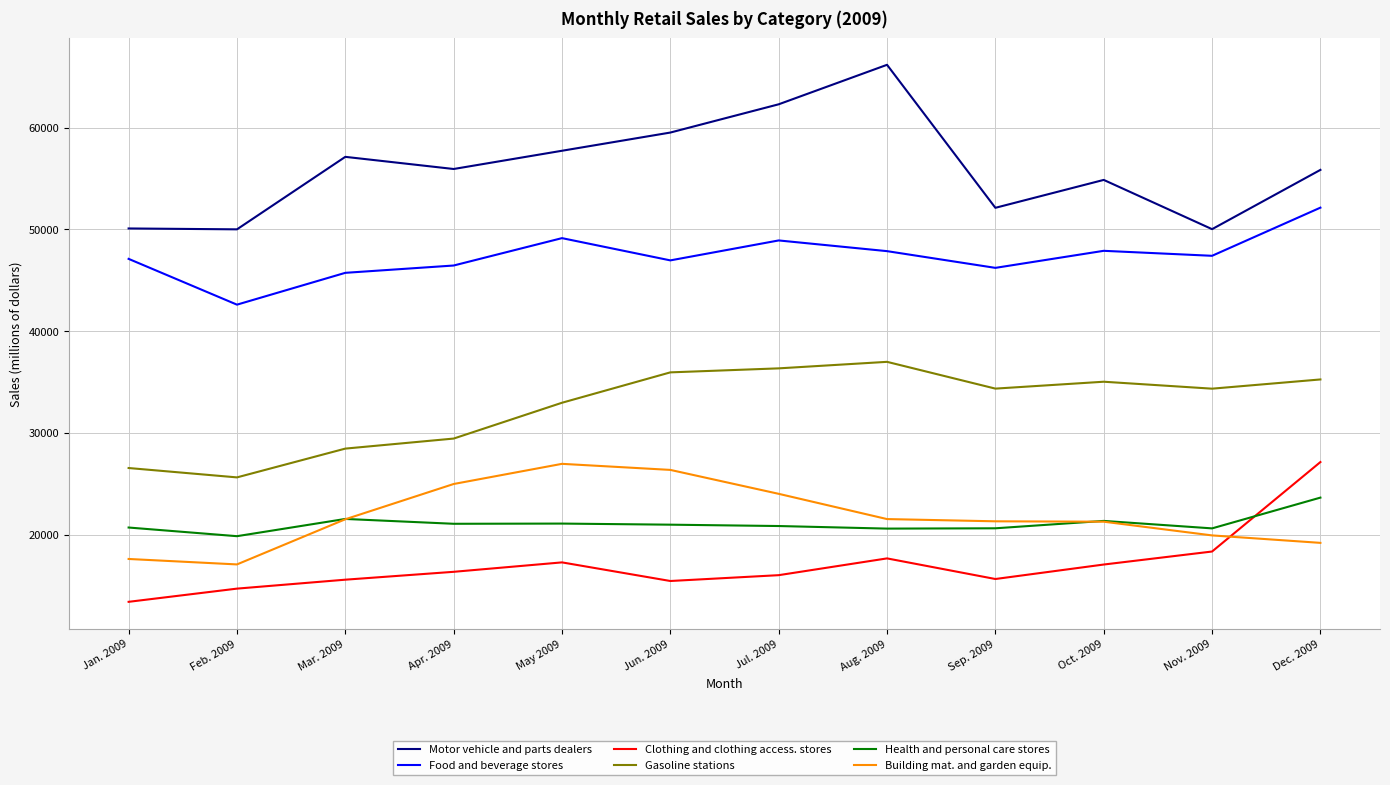

What are all the series names shown in the legend?

Motor vehicle and parts dealers, Food and beverage stores, Clothing and clothing access. stores, Gasoline stations, Health and personal care stores, Building mat. and garden equip.